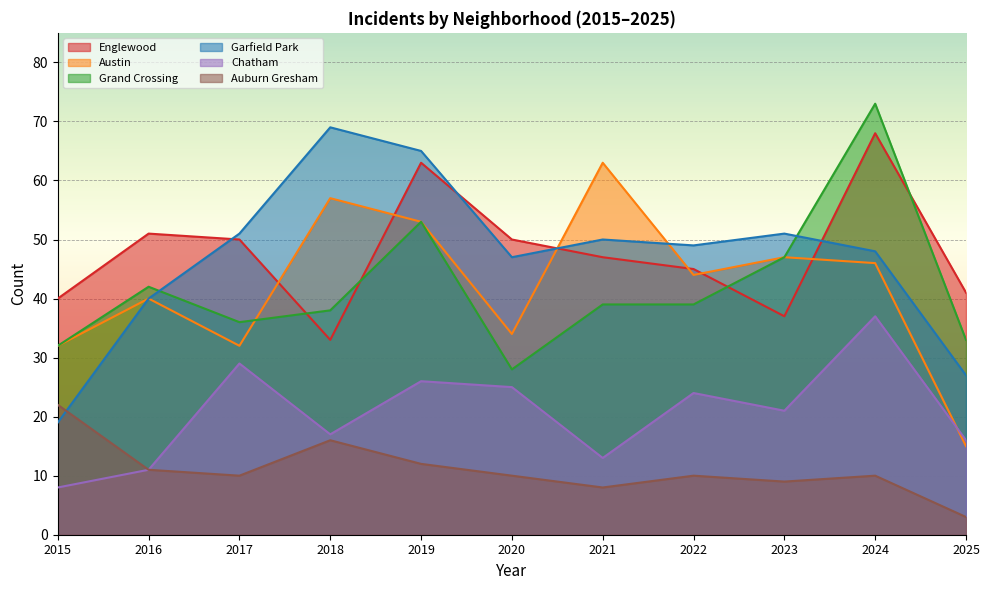

Where does the Grand Crossing series first go above 39?

2016